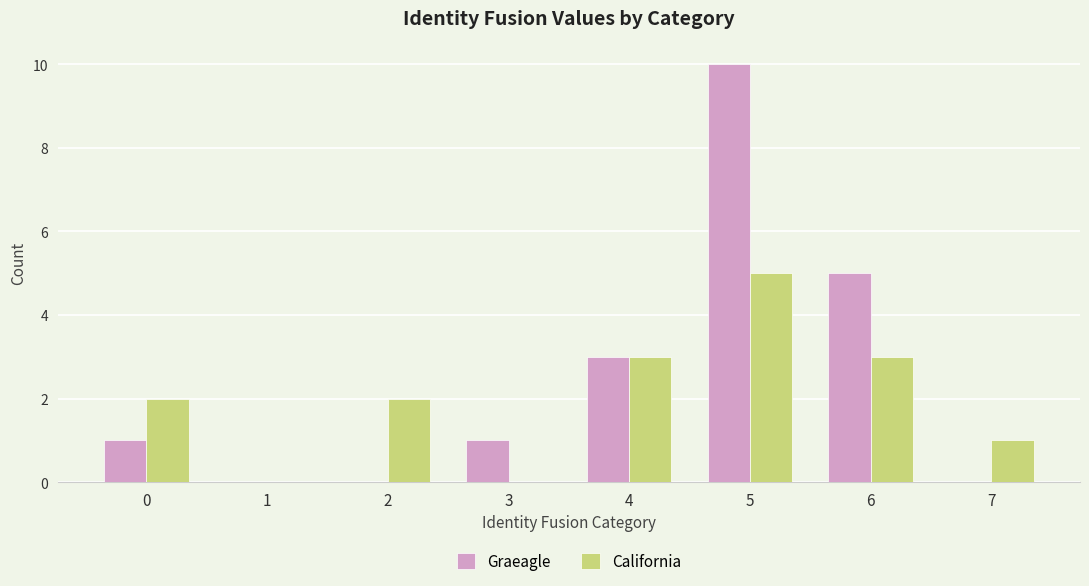

What is the sum of all California values?

16